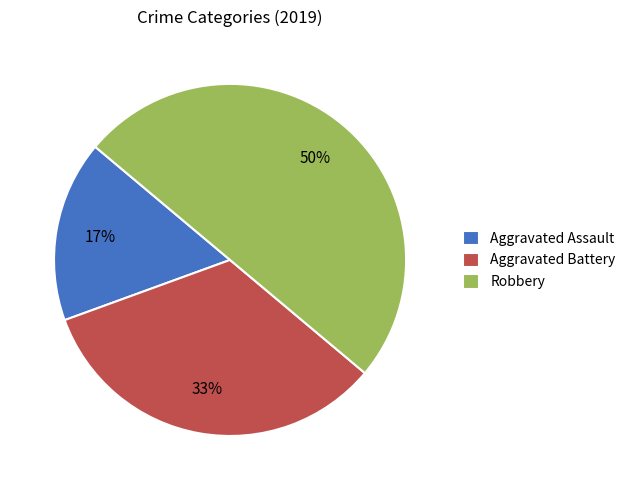

To the nearest percent, what is the combined percentage of Aggravated Assault and Robbery?

67%